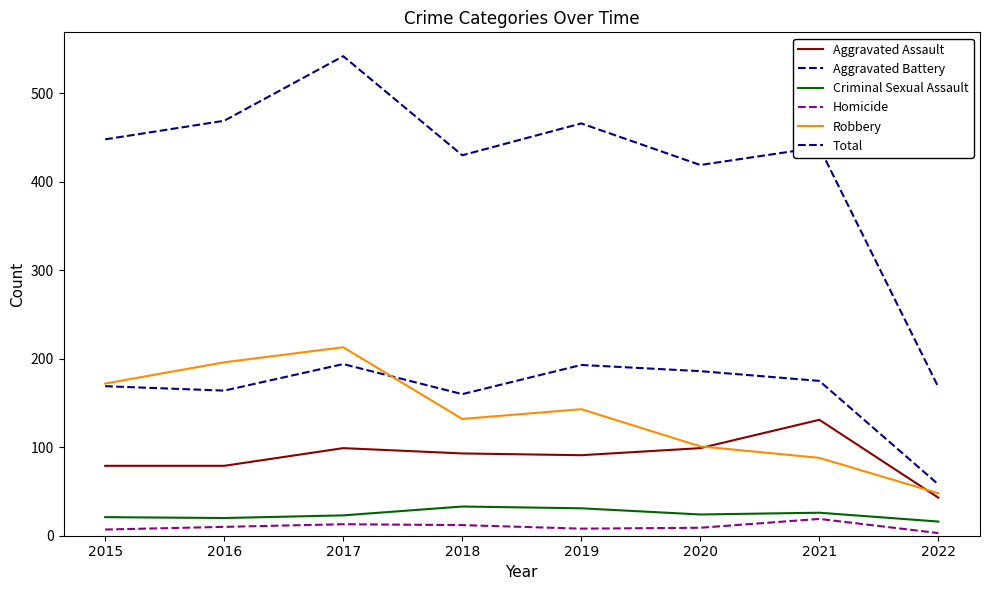

Reading left to right, what are all the values shown in this chart?

Aggravated Assault: 79	79	99	93	91	99	131	43
Aggravated Battery: 169	164	194	160	193	186	175	58
Criminal Sexual Assault: 21	20	23	33	31	24	26	16
Homicide: 7	10	13	12	8	9	19	3
Robbery: 172	196	213	132	143	101	88	48
Total: 448	469	542	430	466	419	439	168